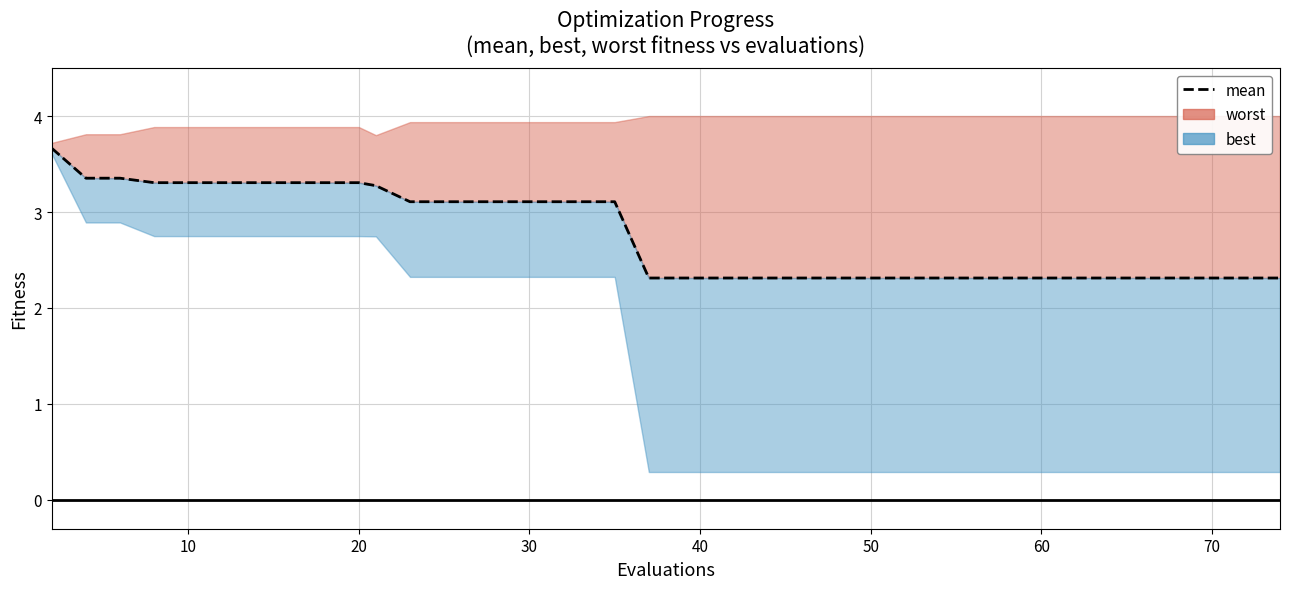

What is the sum of all values?

109.4